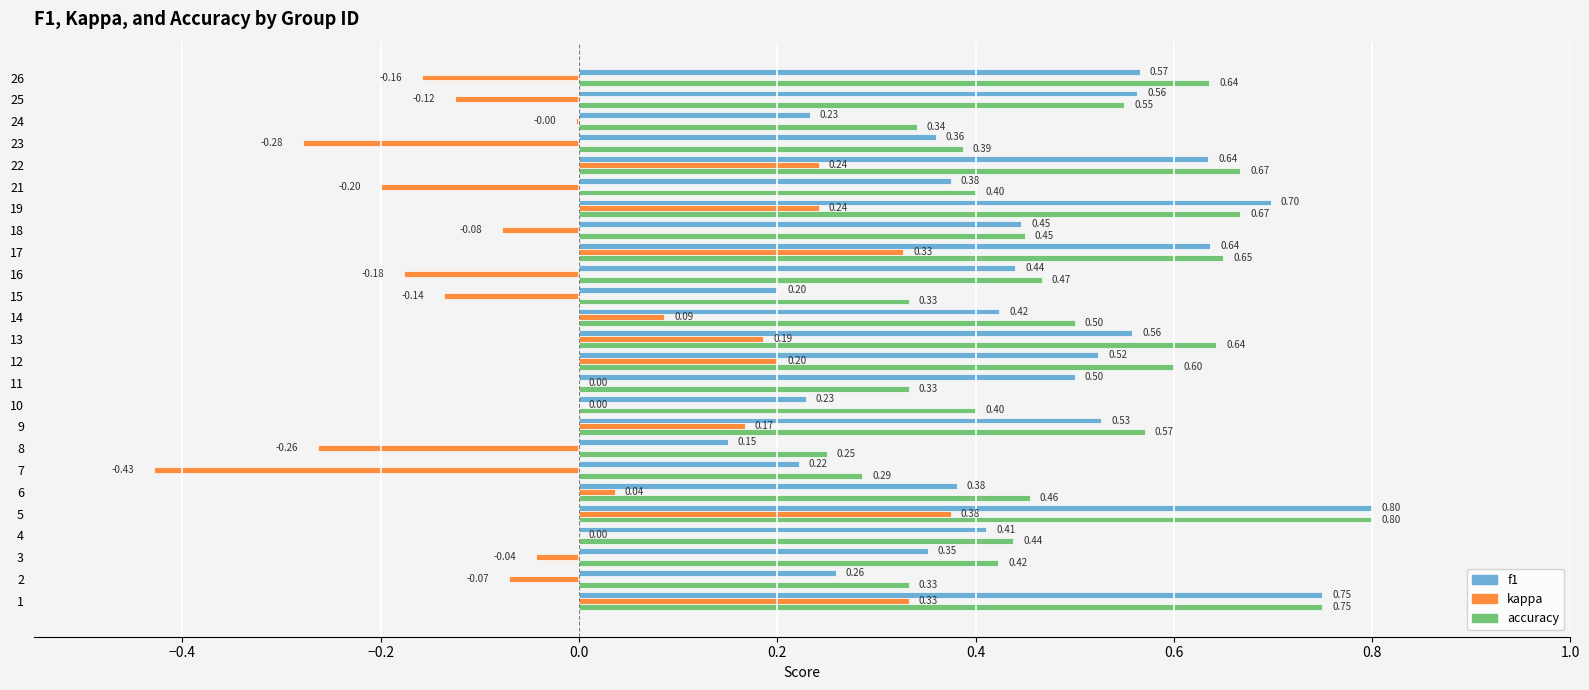

Is the value of accuracy at 21 greater than the value of f1 at 3?

Yes